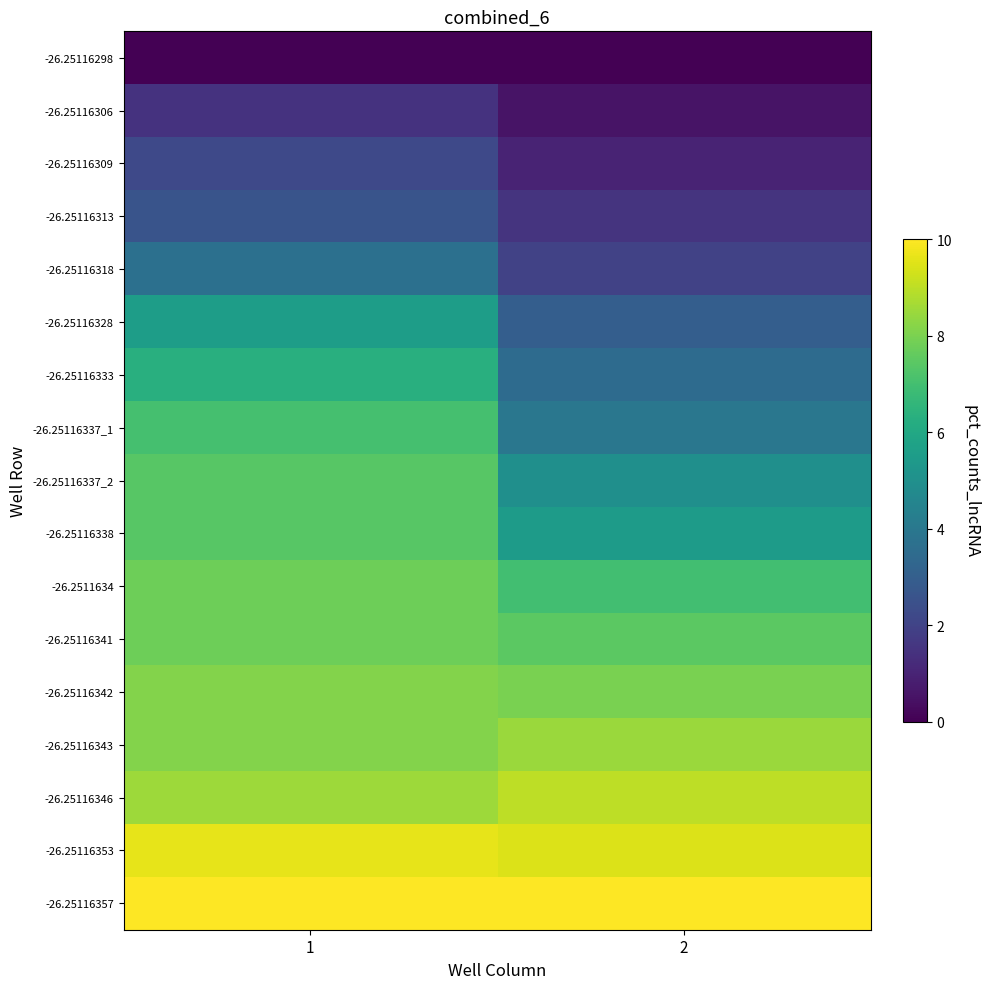

Which has a higher value, 2 or 1?

2